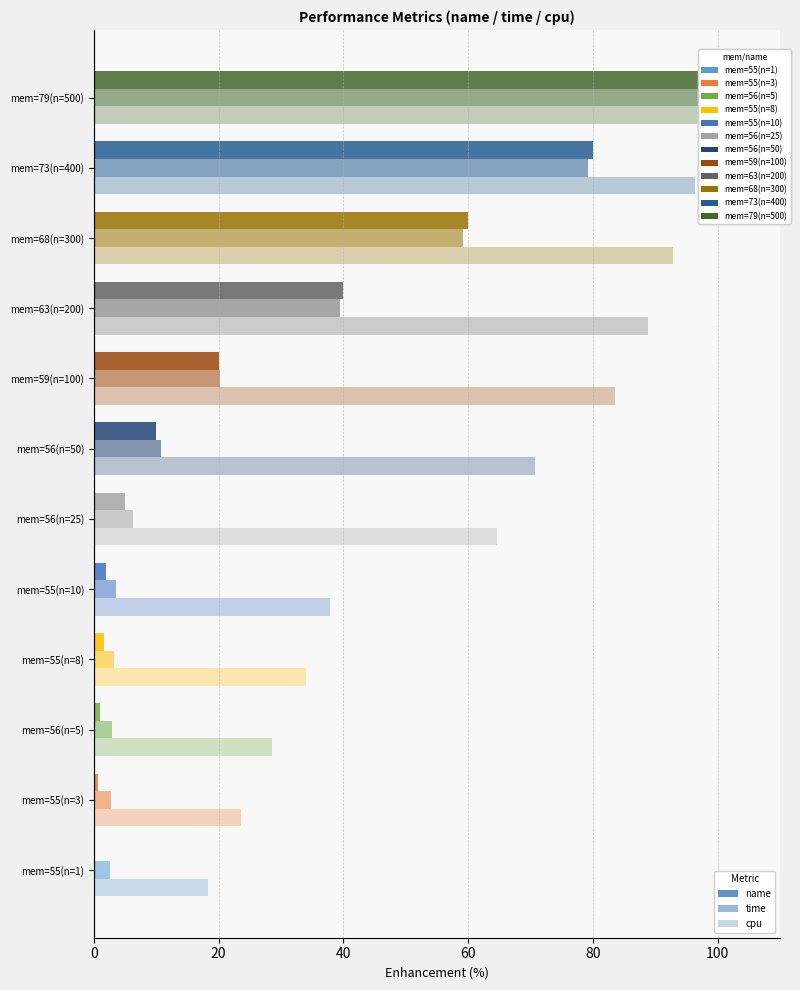

What is the average value of the time series?

27.5